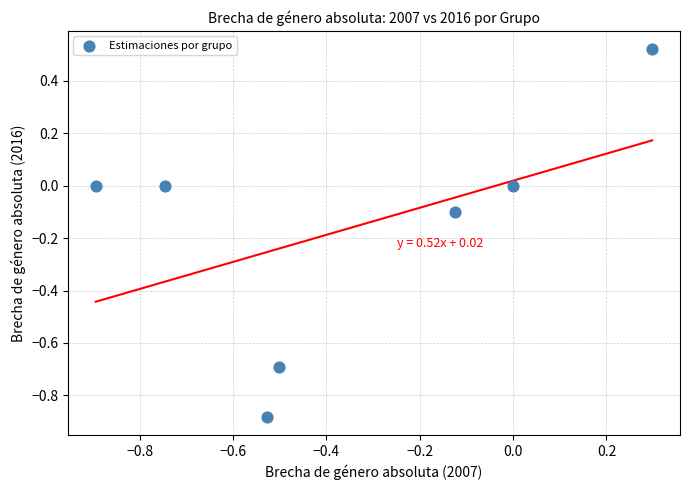

What is the range of X values (max minus min)?

1.2